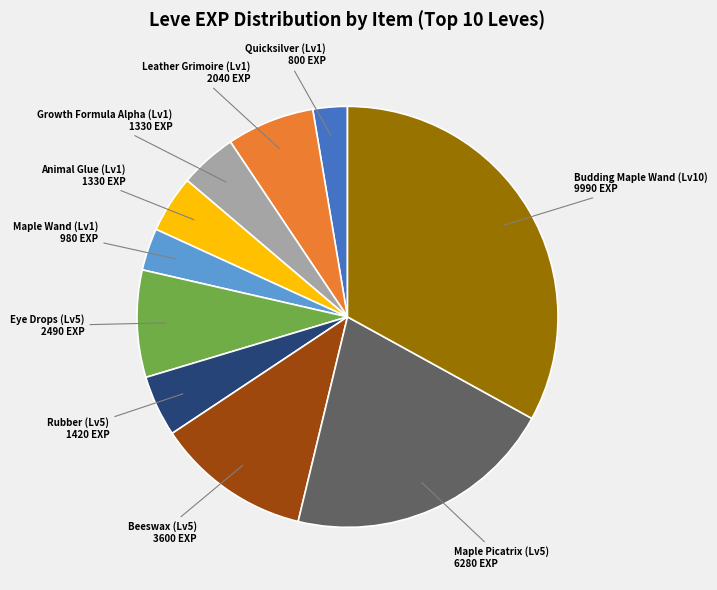

Is there a majority slice in this chart?

No